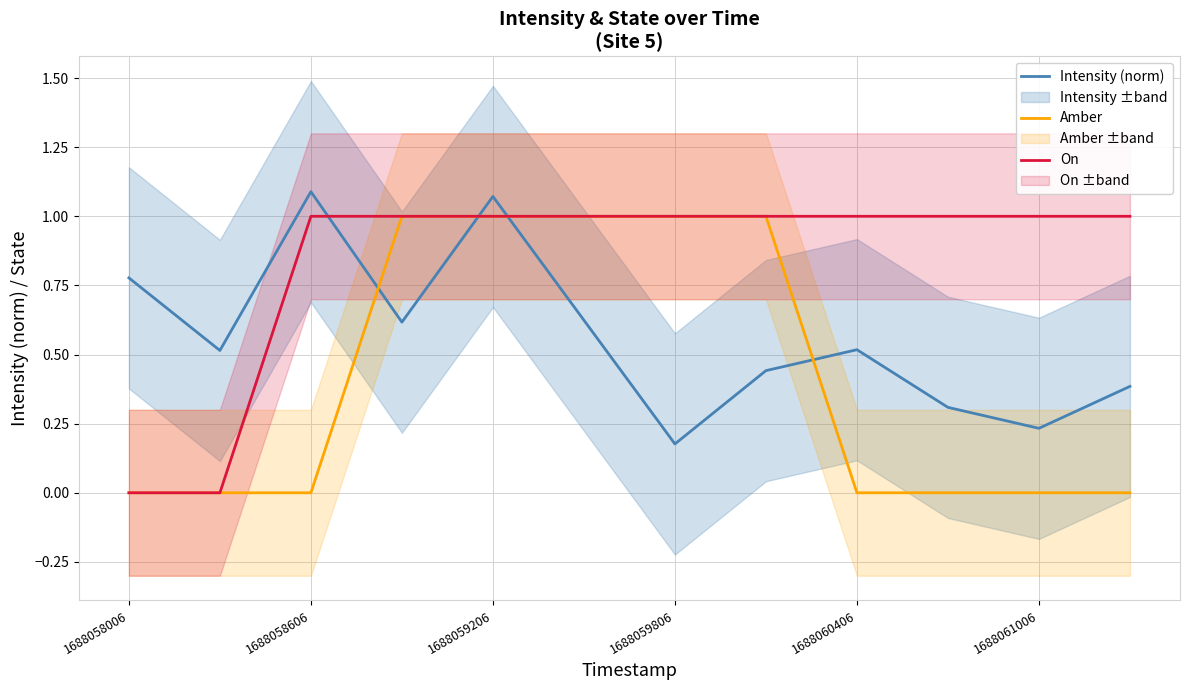

Which label corresponds to the smallest value in the chart?

1688058006